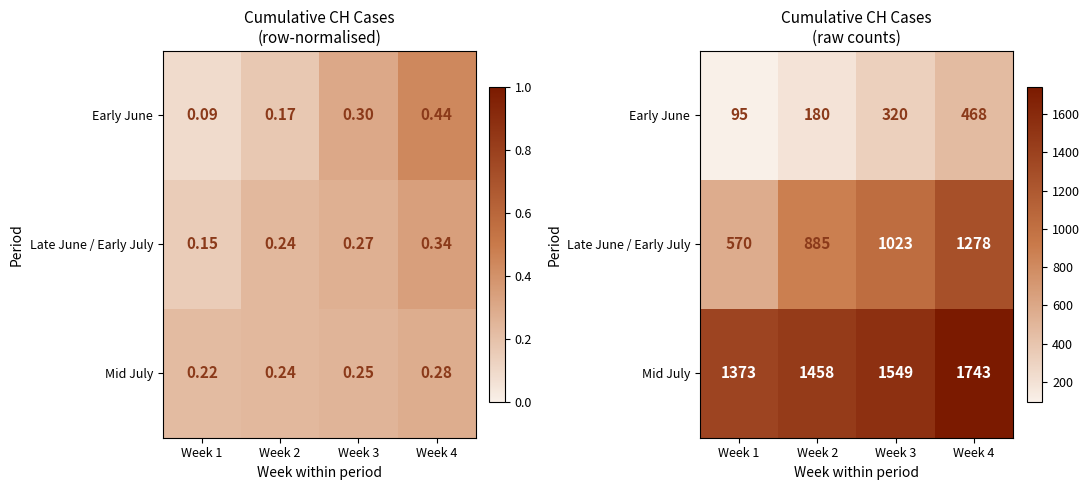

At Week 4, list the series in order from largest to smallest.

Mid July, Late June / Early July, Early June